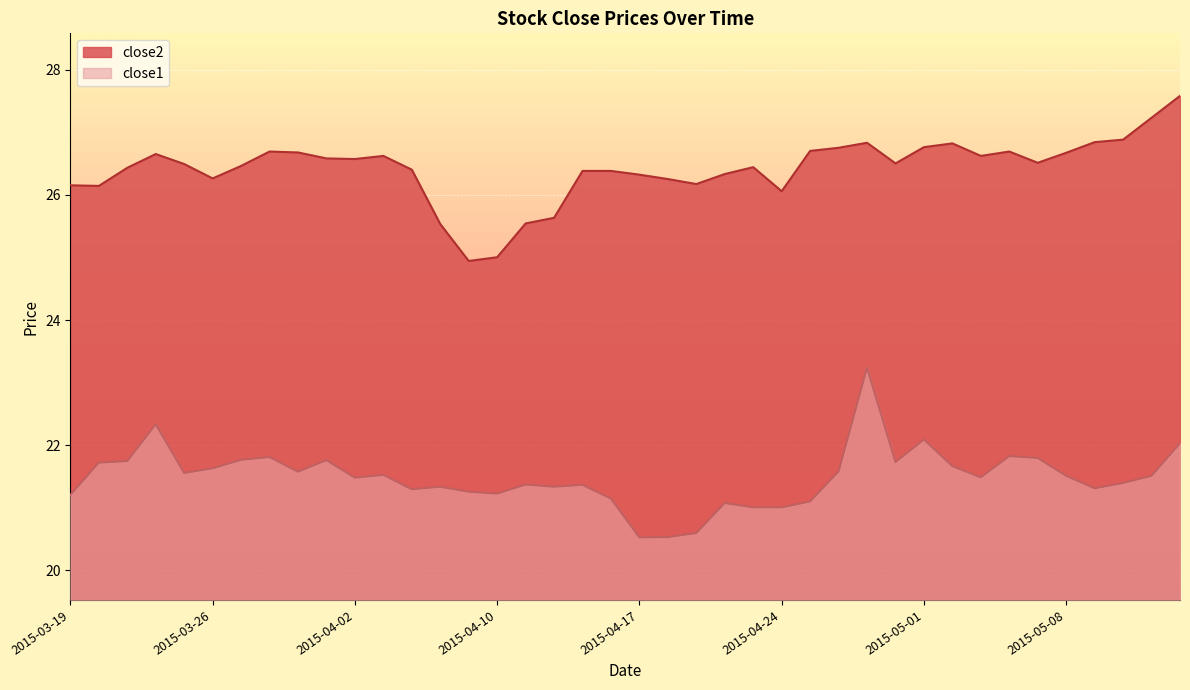

What is the approximate value of close1 at 2015-04-16?

21.1